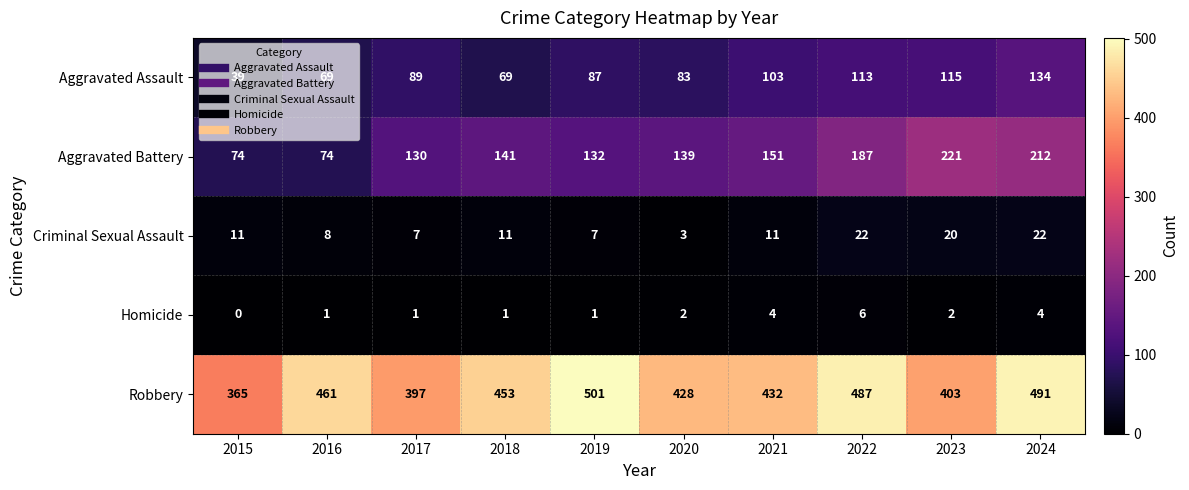

At 2024, list the series in order from largest to smallest.

Robbery, Aggravated Battery, Aggravated Assault, Criminal Sexual Assault, Homicide